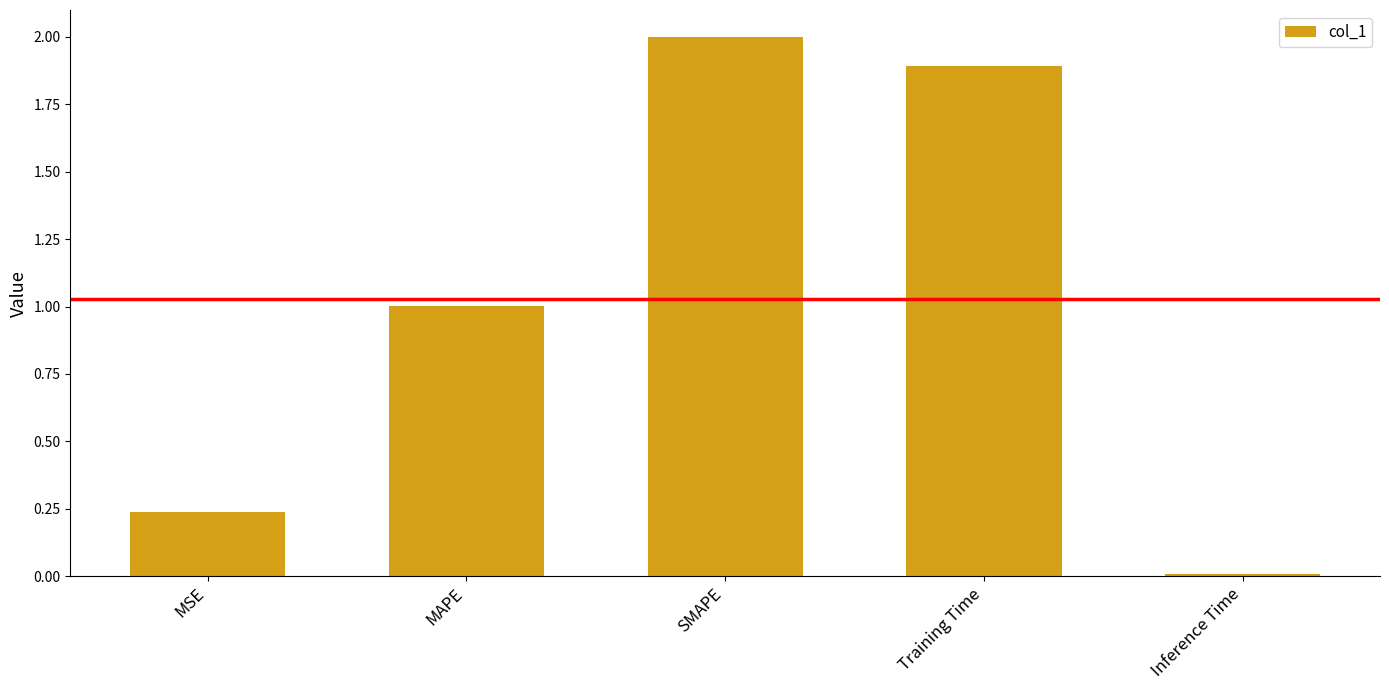

Which category has the highest value across all series?

SMAPE